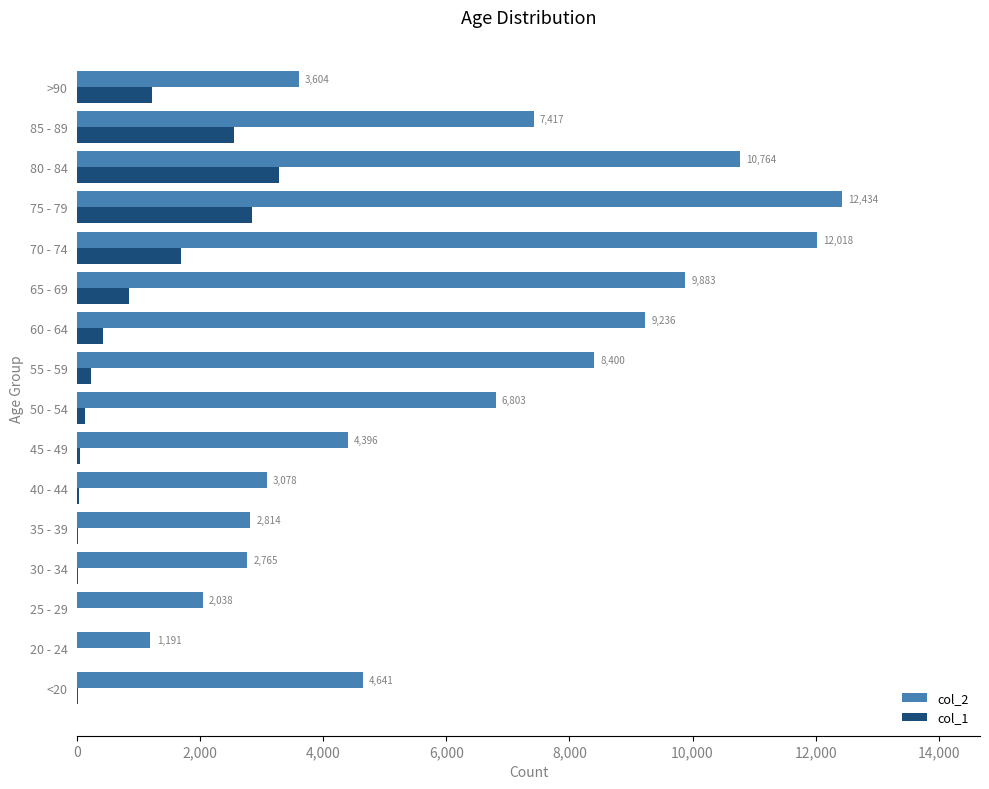

What is the total value across all series at 40 - 44?

3102